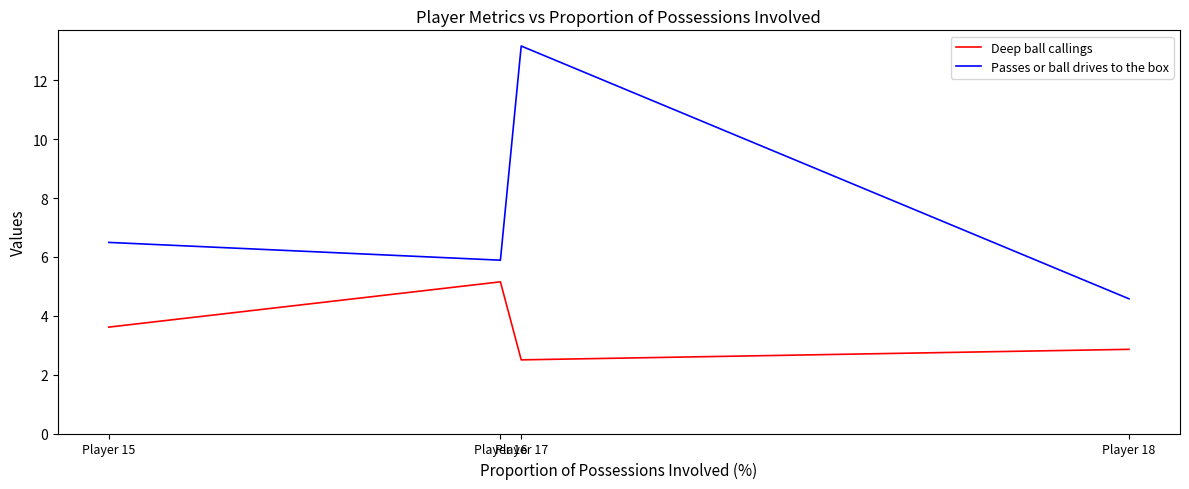

True or false: Passes or ball drives to the box has a value of 13.2 at Player 17.

True